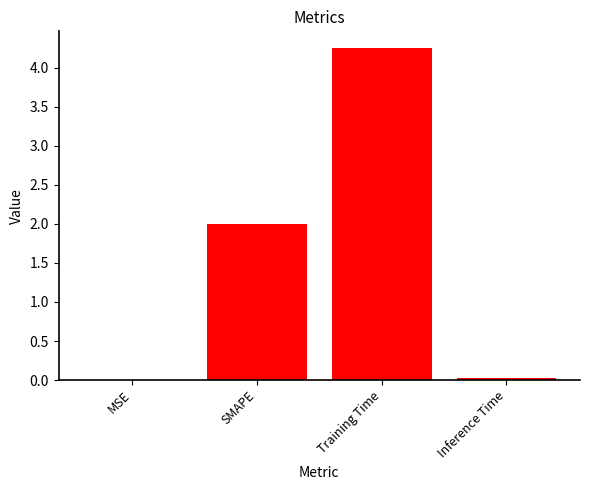

The chart shows a value of 7.0 at Training Time. True or false?

False